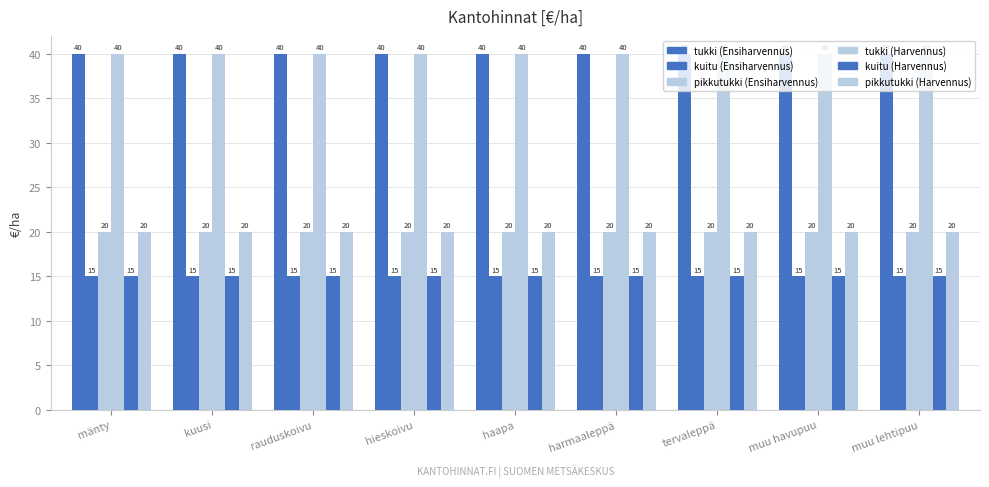

Rank the series at muu havupuu from highest to lowest value.

tukki (Ensiharvennus), tukki (Harvennus), pikkutukki (Ensiharvennus), pikkutukki (Harvennus), kuitu (Ensiharvennus), kuitu (Harvennus)